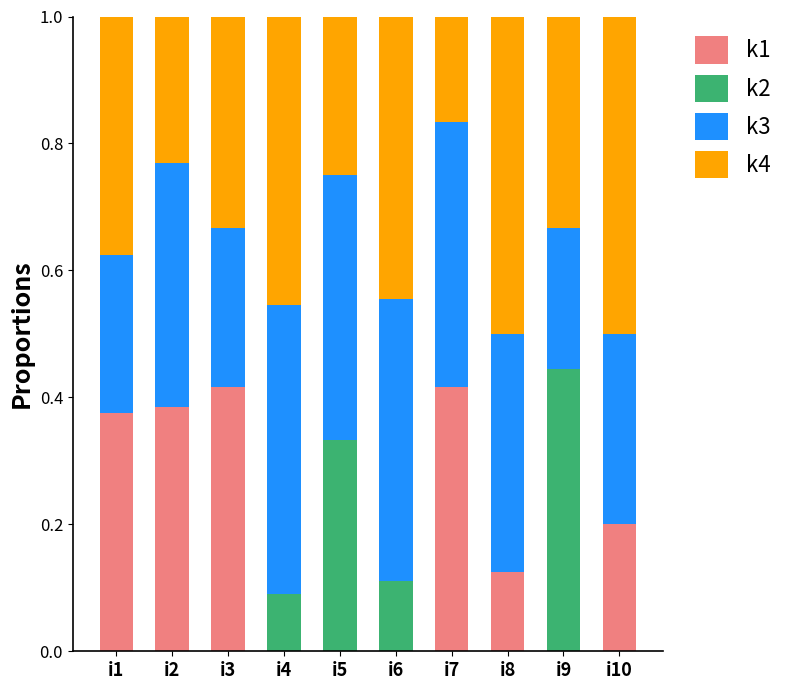

What is the sum of all k1 values?

1.9